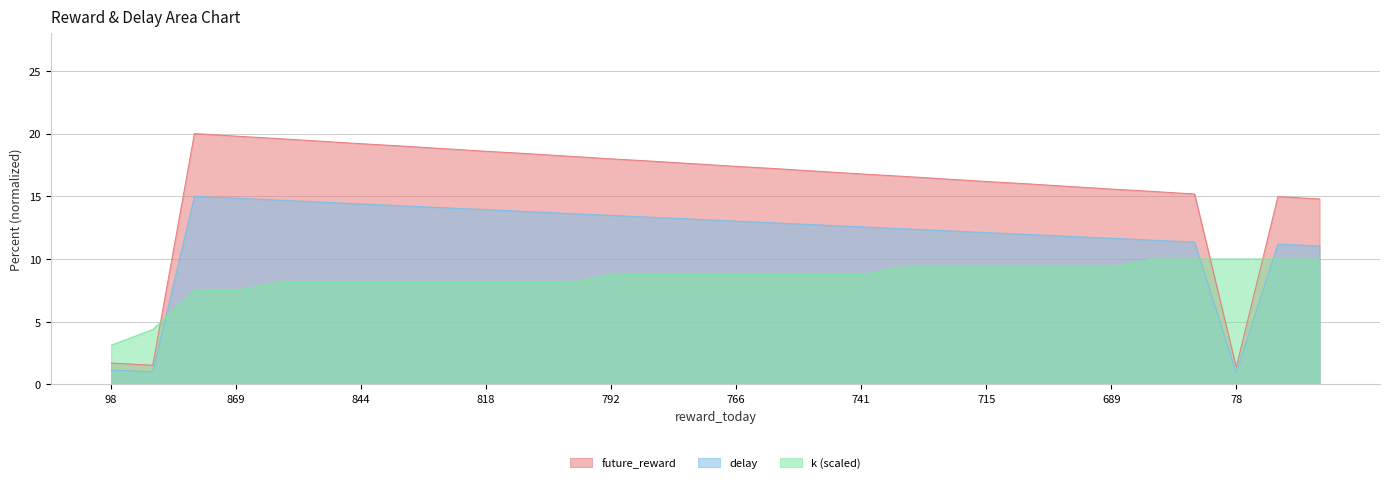

Reading left to right, what are all the values shown in this chart?

future_reward: 98=1.7	88=1.5	878=20.0	869=19.8	861=19.6	852=19.4	844=19.2	835=19.0	826=18.8	818=18.6	809=18.4	801=18.2	792=18.0	784=17.8	775=17.6	766=17.4	758=17.2	749=17.0	741=16.8	732=16.6	724=16.4	715=16.2	706=16.0	698=15.8	689=15.6	681=15.4	672=15.2	78=1.4	664=15.0	655=14.8
delay: 98=1.1	88=1.0	878=15.0	869=14.8	861=14.7	852=14.5	844=14.4	835=14.2	826=14.1	818=13.9	809=13.8	801=13.6	792=13.5	784=13.3	775=13.2	766=13.0	758=12.9	749=12.7	741=12.6	732=12.4	724=12.3	715=12.1	706=12.0	698=11.8	689=11.7	681=11.5	672=11.3	78=0.9	664=11.2	655=11.0
k_scaled: 98=3.1	88=4.4	878=7.5	869=7.5	861=8.1	852=8.1	844=8.1	835=8.1	826=8.1	818=8.1	809=8.1	801=8.1	792=8.8	784=8.8	775=8.8	766=8.8	758=8.8	749=8.8	741=8.8	732=9.4	724=9.4	715=9.4	706=9.4	698=9.4	689=9.4	681=10.0	672=10.0	78=10.0	664=10.0	655=10.0